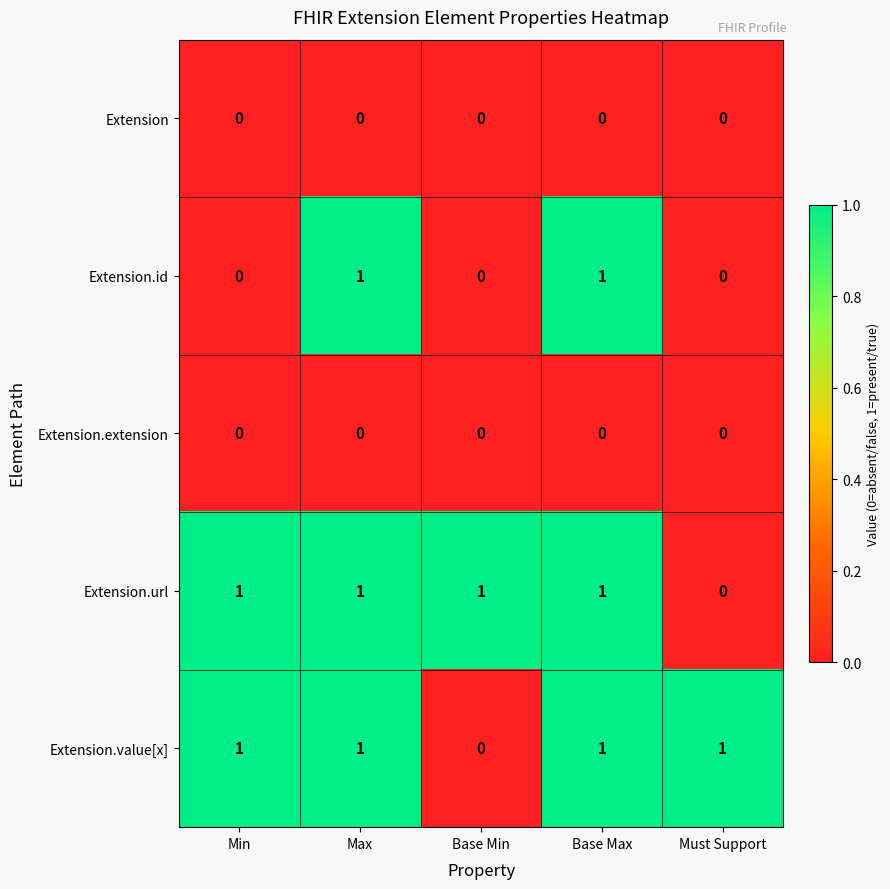

True or false: Extension.url has a value of 1 at Max.

True